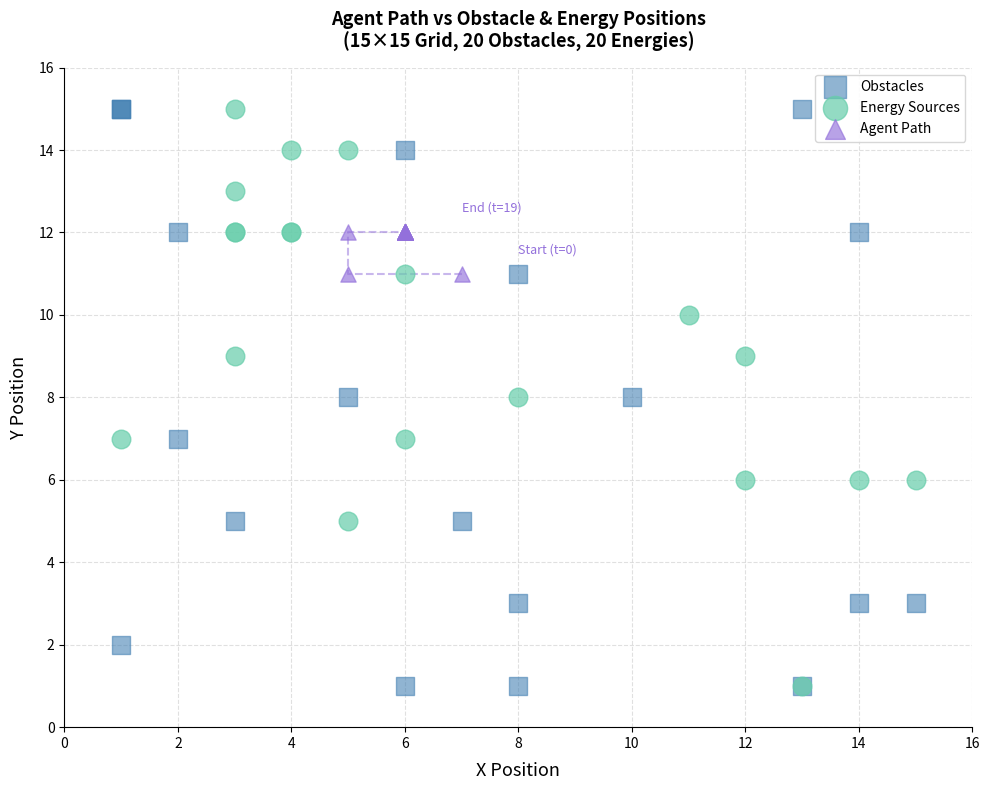

What are all the series names shown in the legend?

Obstacles, Energy Sources, Agent Path